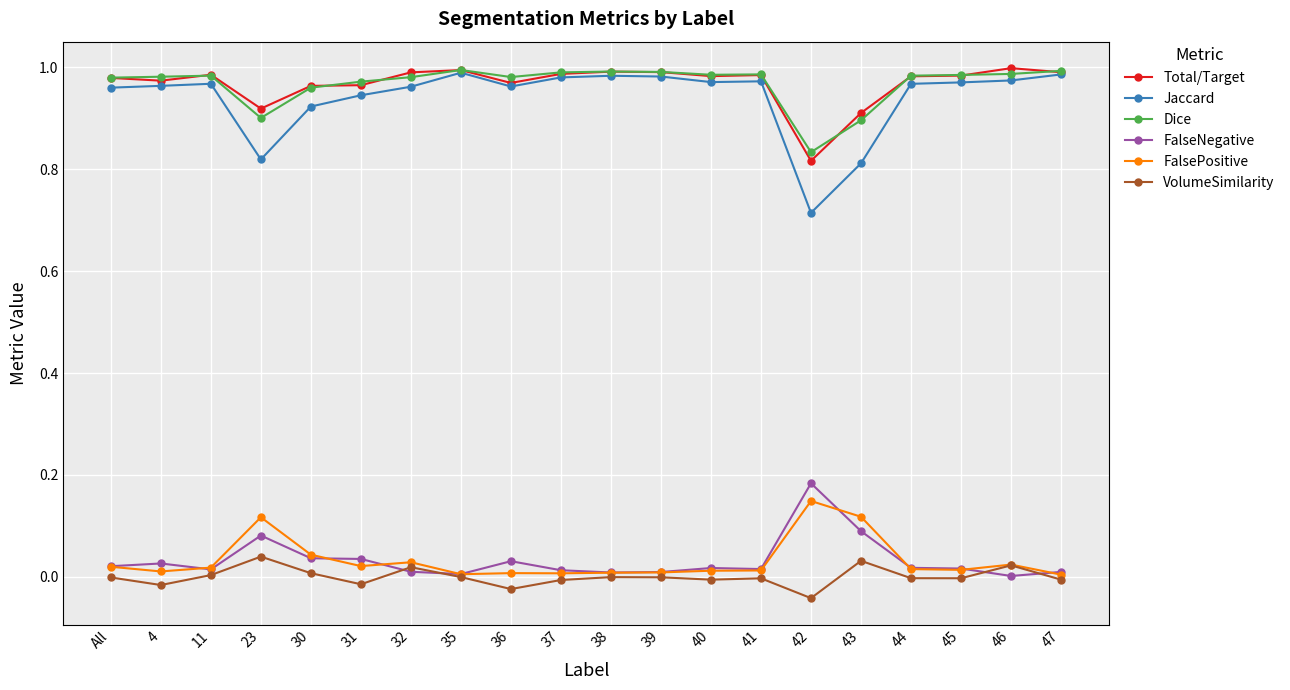

True or false: Total/Target and FalsePositive cross at least once.

False